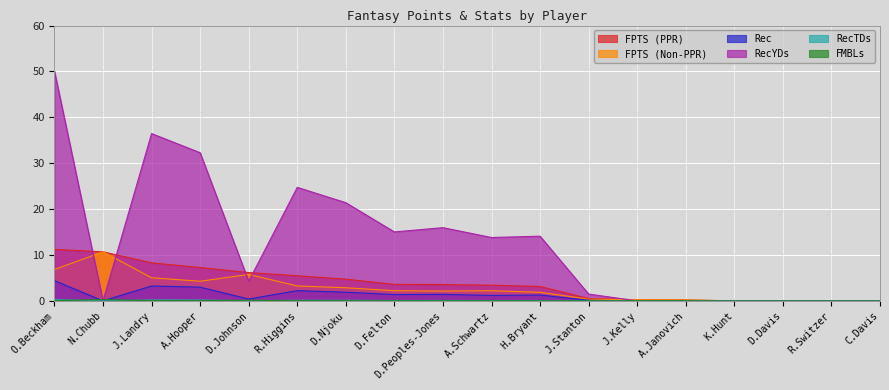

How many categories are shown in the chart?

18